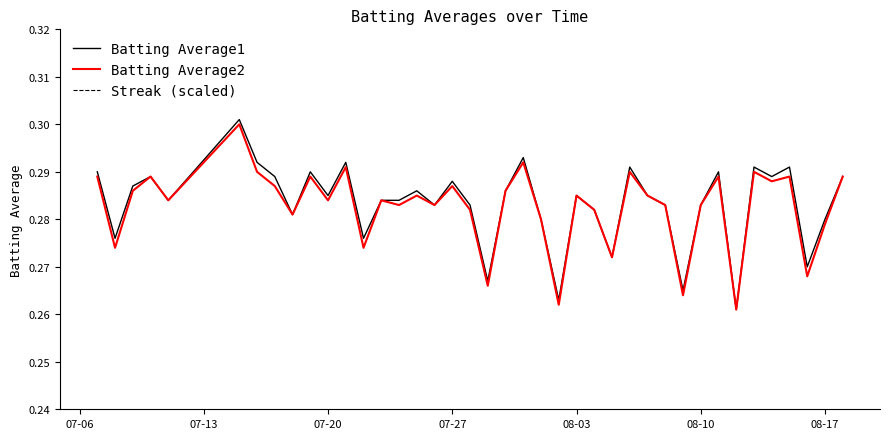

What are all the series names shown in the legend?

Batting Average1, Batting Average2, Streak (scaled)